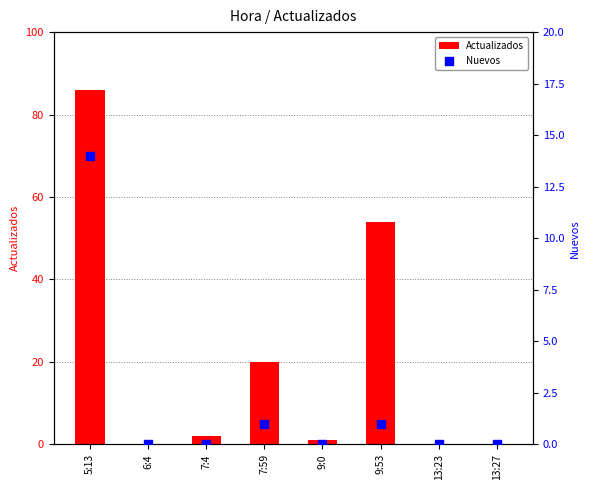

What are all the series names shown in the legend?

Actualizados, Nuevos